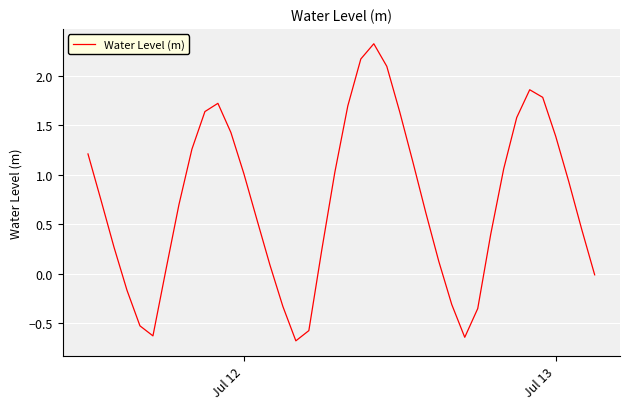

What is the difference between the maximum and minimum values?

3.0